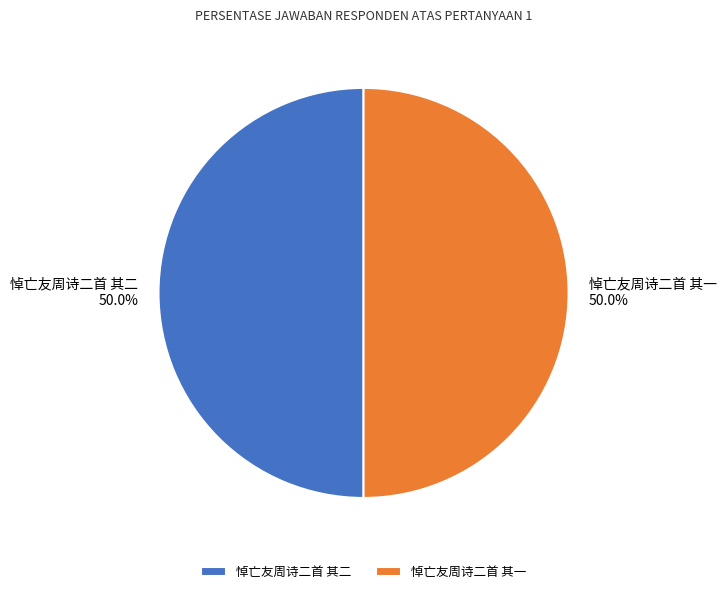

What percentage is NOT represented by 悼亡友周诗二首 其一?

50.0%